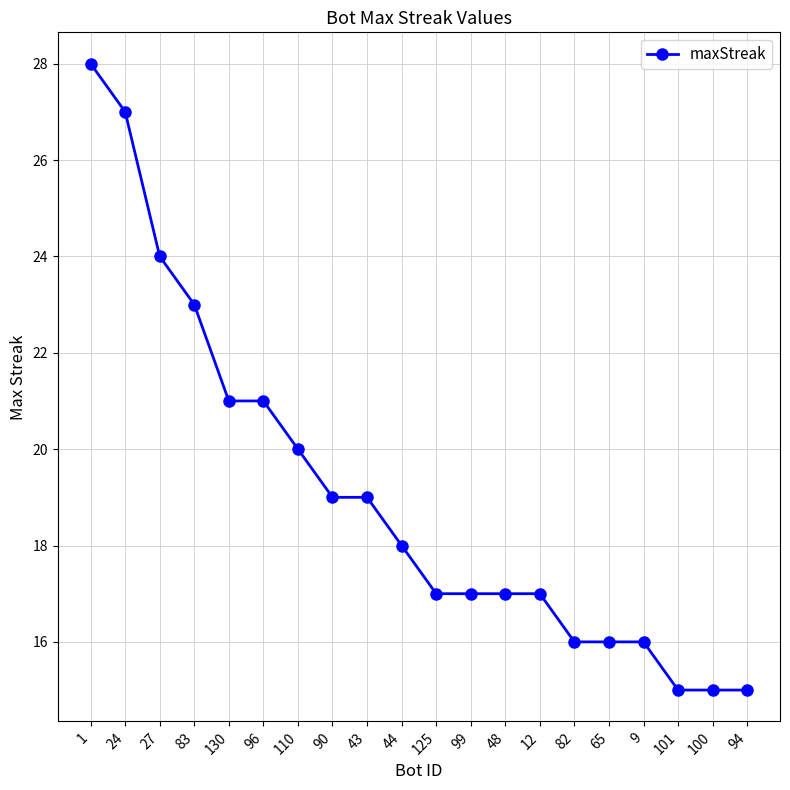

Is this an area chart (filled region under the line)?

No